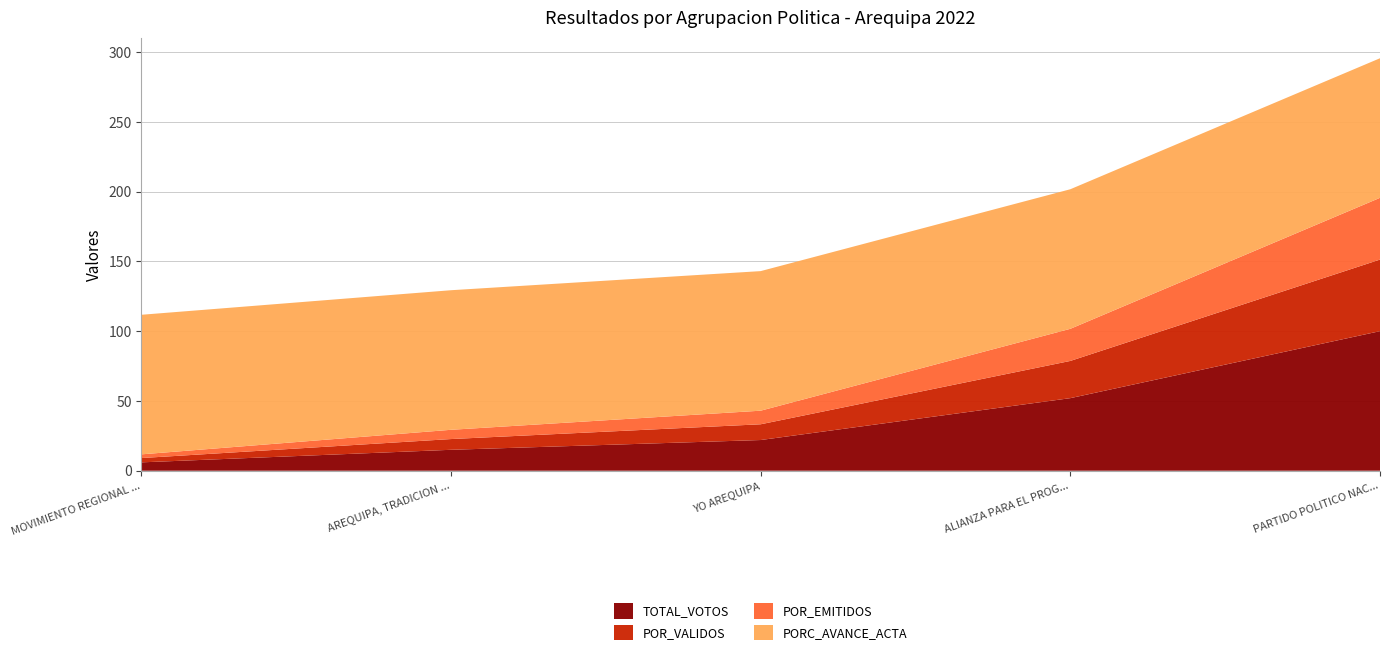

Reading left to right, list all the values displayed in this chart.

TOTAL_VOTOS: MOVIMIENTO REGIONAL AREQUIPA AVANCEMOS=6.0	AREQUIPA, TRADICION Y FUTURO=15.0	YO AREQUIPA=22.0	ALIANZA PARA EL PROGRESO=52.0	PARTIDO POLITICO NACIONAL PERU LIBRE=100.0
POR_VALIDOS: MOVIMIENTO REGIONAL AREQUIPA AVANCEMOS=3.1	AREQUIPA, TRADICION Y FUTURO=7.7	YO AREQUIPA=11.3	ALIANZA PARA EL PROGRESO=26.7	PARTIDO POLITICO NACIONAL PERU LIBRE=51.3
POR_EMITIDOS: MOVIMIENTO REGIONAL AREQUIPA AVANCEMOS=2.7	AREQUIPA, TRADICION Y FUTURO=6.6	YO AREQUIPA=9.7	ALIANZA PARA EL PROGRESO=23.0	PARTIDO POLITICO NACIONAL PERU LIBRE=44.2
PORC_AVANCE_ACTA: MOVIMIENTO REGIONAL AREQUIPA AVANCEMOS=100.0	AREQUIPA, TRADICION Y FUTURO=100.0	YO AREQUIPA=100.0	ALIANZA PARA EL PROGRESO=100.0	PARTIDO POLITICO NACIONAL PERU LIBRE=100.0